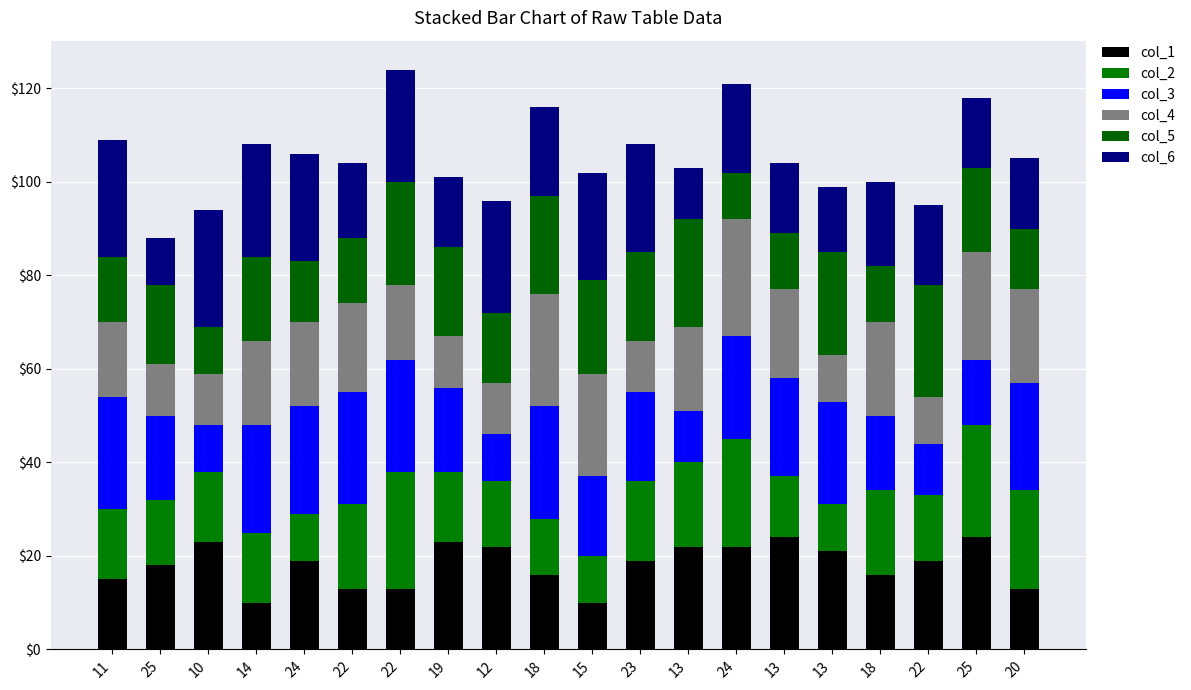

Which series has the widest spread of values?

col_2